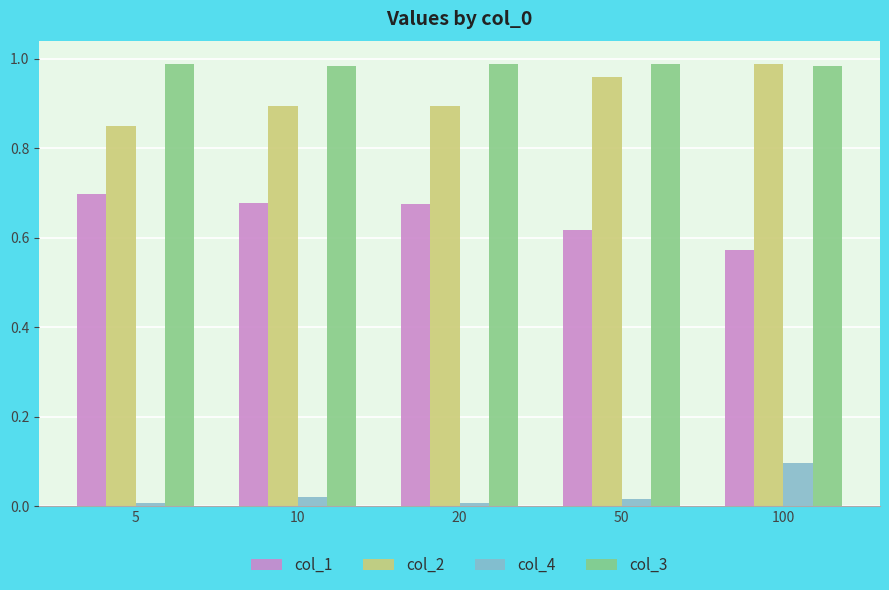

True or false: col_1 has a value of 0.7 at 5.

True